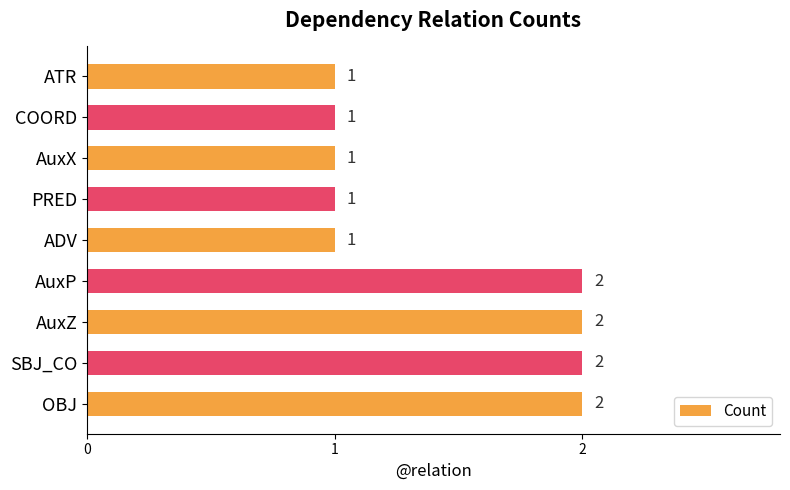

Which has a higher value, AuxP or ATR?

AuxP